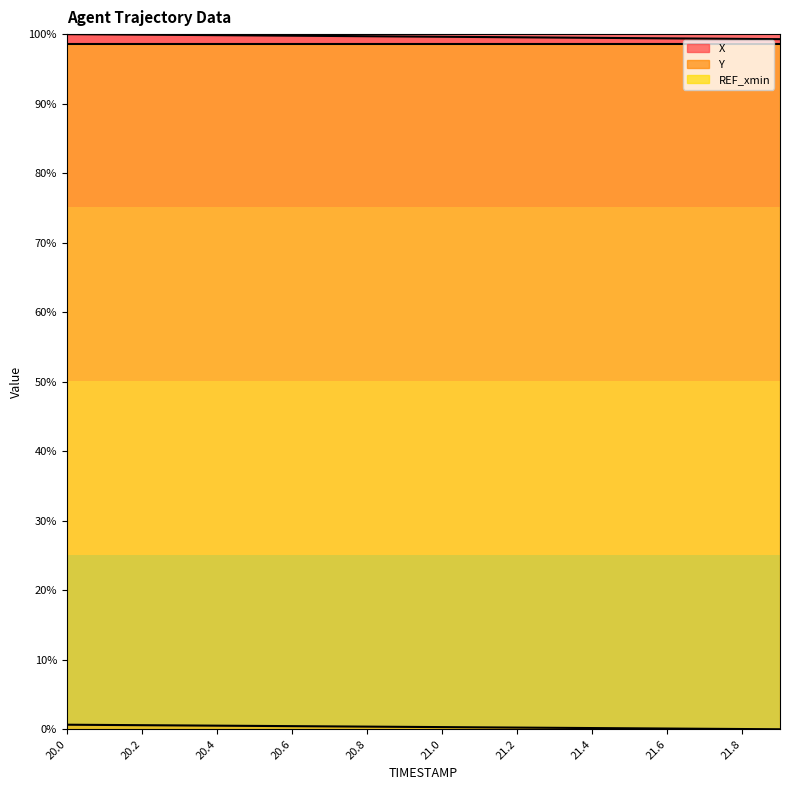

True or false: X has more than 1 interior local peaks.

False